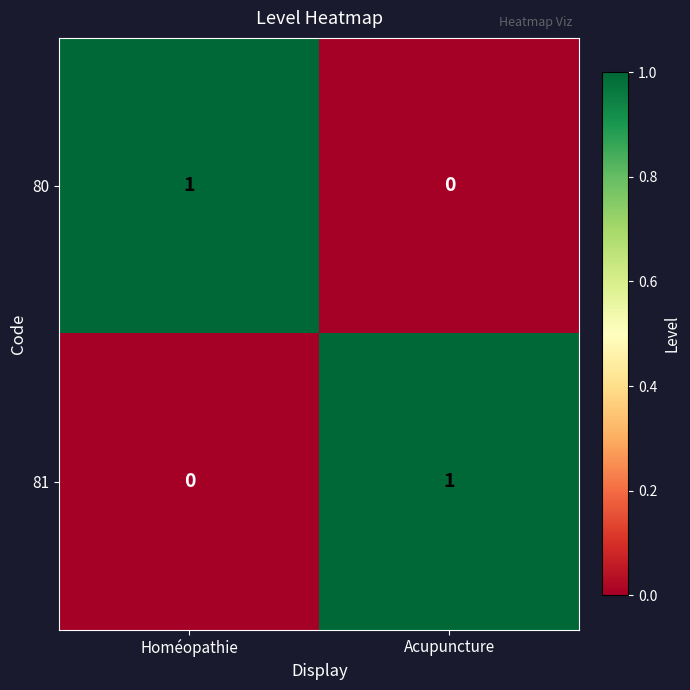

Where is 81 nearest to the value 0?

Homéopathie